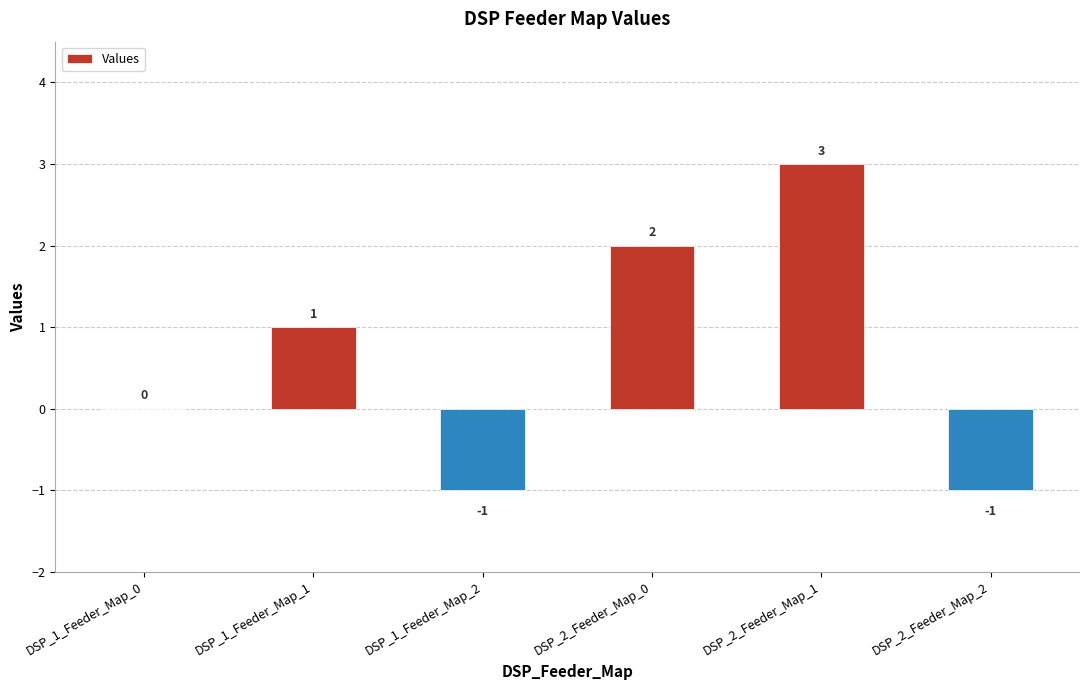

At which label is the value closest to 1?

DSP_1_Feeder_Map_1